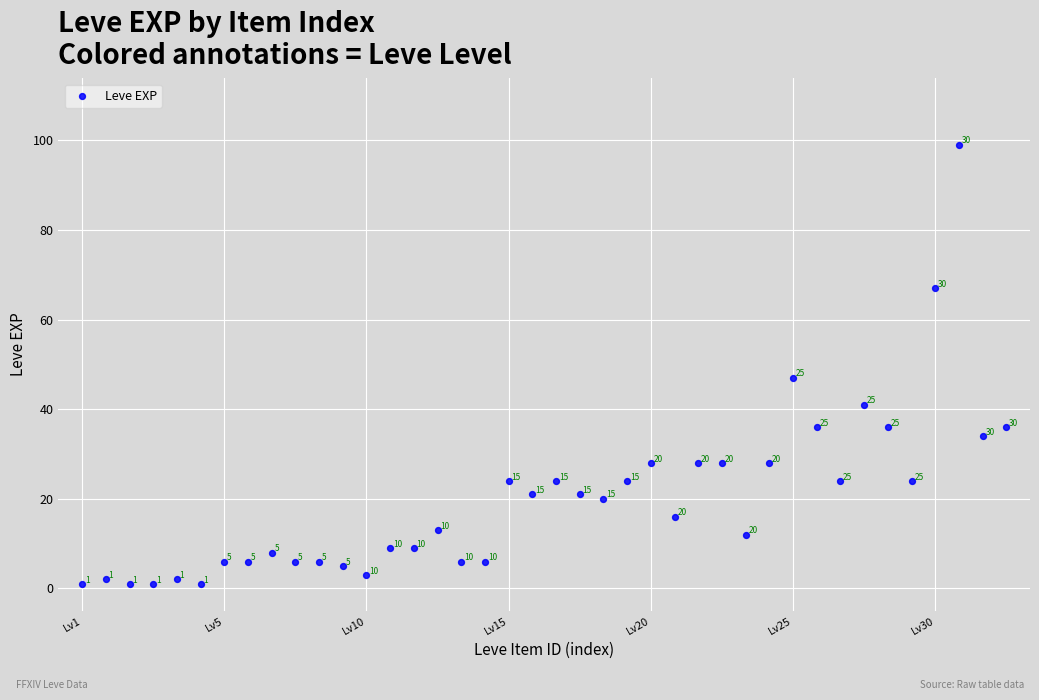

What Y value in the scatter plot is closest to 50?

47